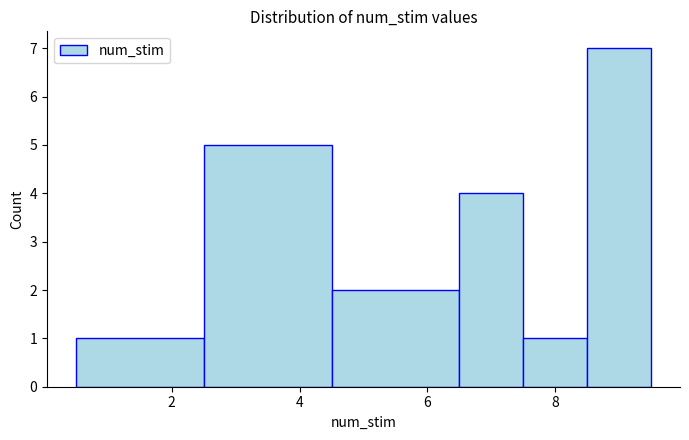

What is the height of the bar covering 6.5 to 7.5 on the x-axis? Neither the bar edges nor the heights are printed on the chart, so give them approximately, as read against the axes.

4